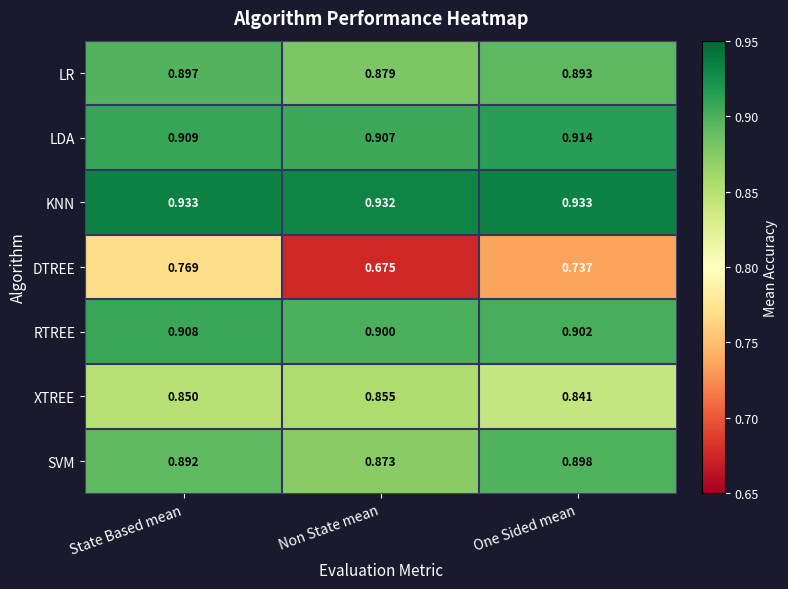

Where is KNN nearest to the value 0?

Non State mean